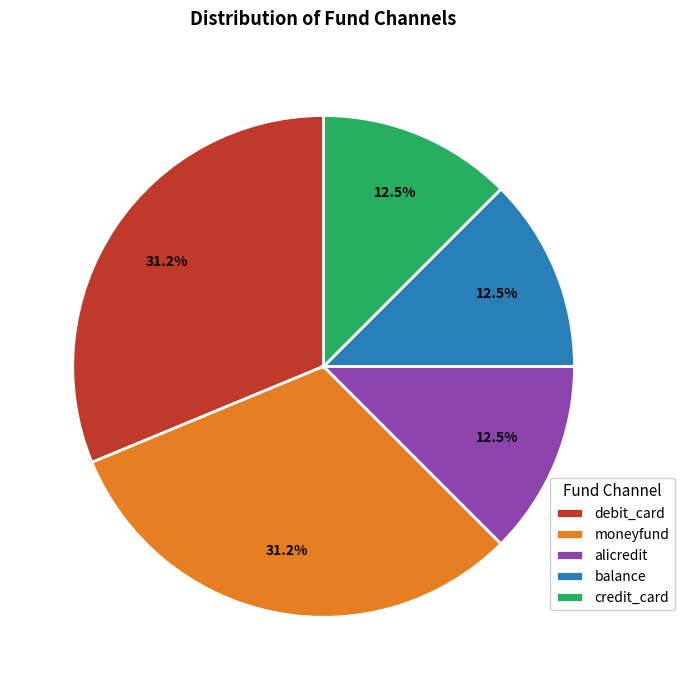

Approximately how many times larger is the value at debit_card compared to credit_card?

2.5